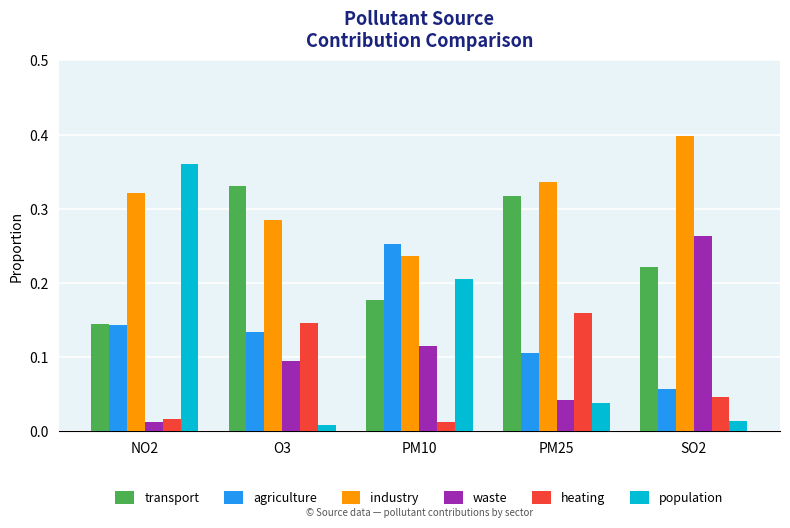

The value of population at NO2 is 0.4. True or false?

True